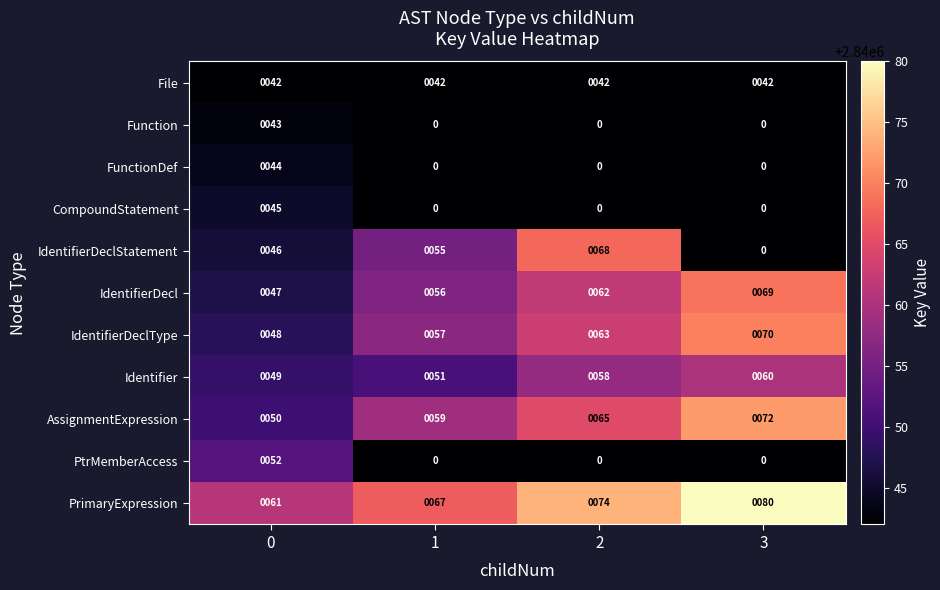

What value does the PrimaryExpression series have at 2?

74